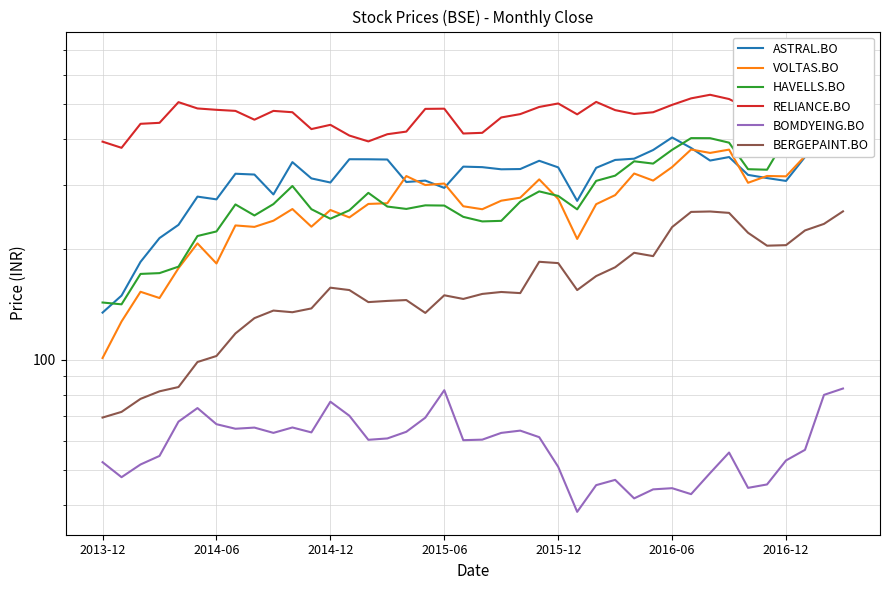

What is the sum of all BOMDYEING.BO values?

2351.5